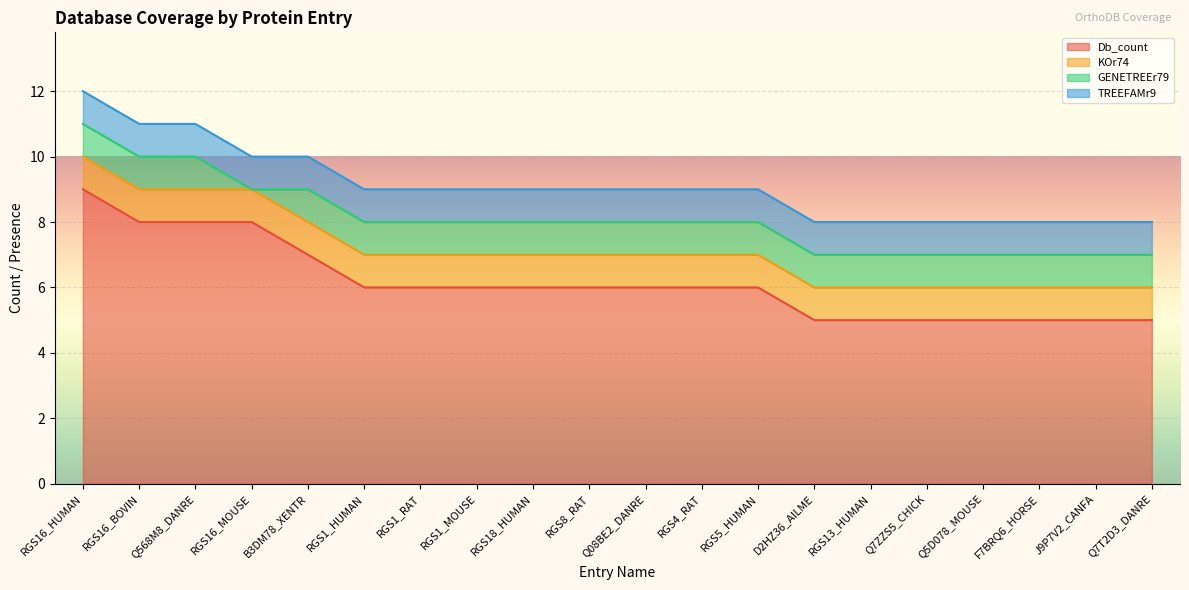

At how many categories does at least one series exceed 6?

5